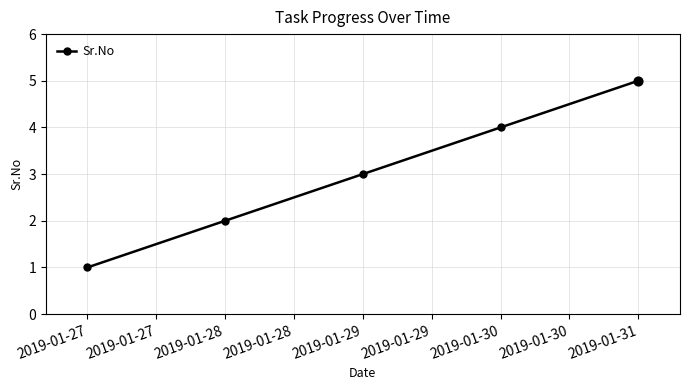

Approximately how many times larger is the value at 2019-01-28 compared to 2019-01-29?

0.7